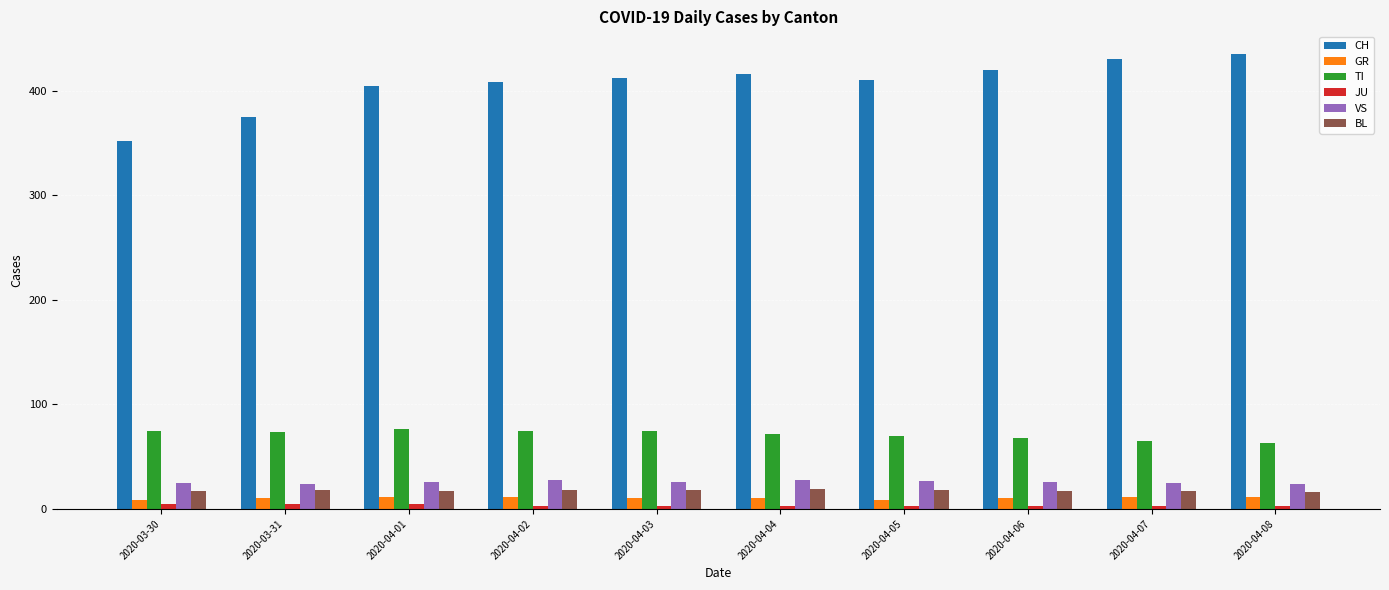

What is the sum of the JU values at 2020-04-08 and 2020-04-07?

6